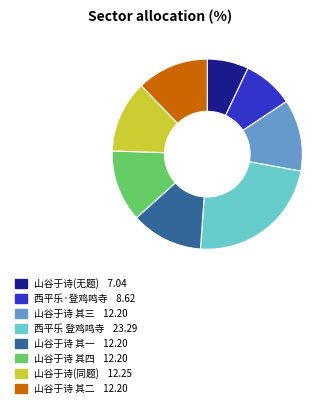

Does any single category account for the majority?

No